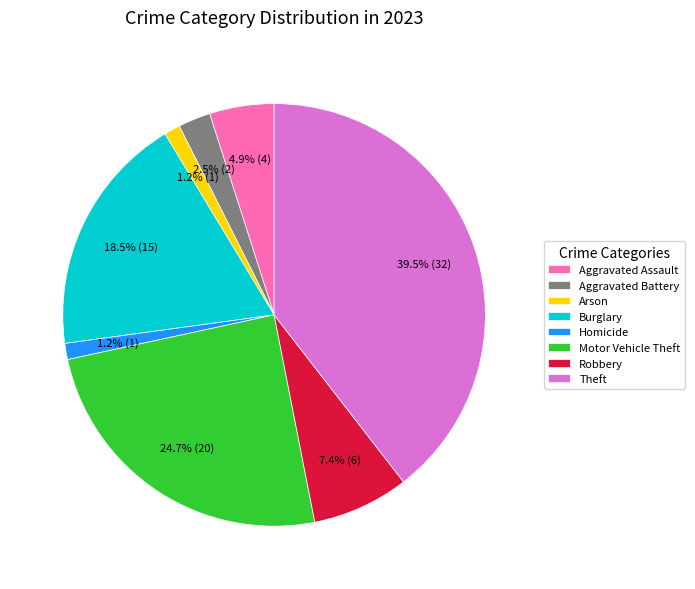

Combined, do Theft and Homicide account for over 50%?

No